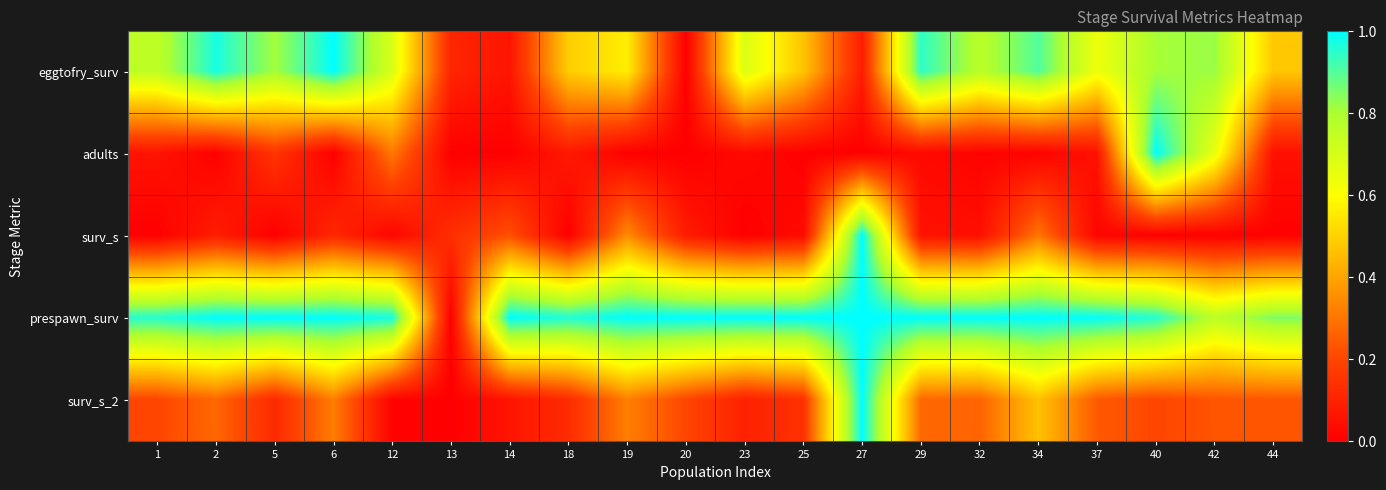

At how many categories does at least one series exceed 0?

20